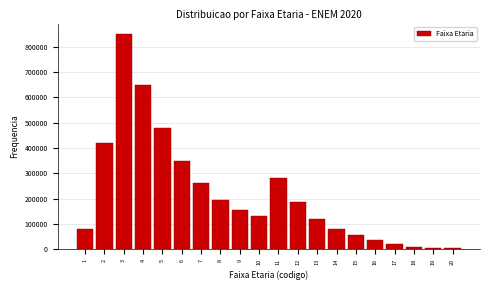

What is the difference between the maximum and minimum values?

847000